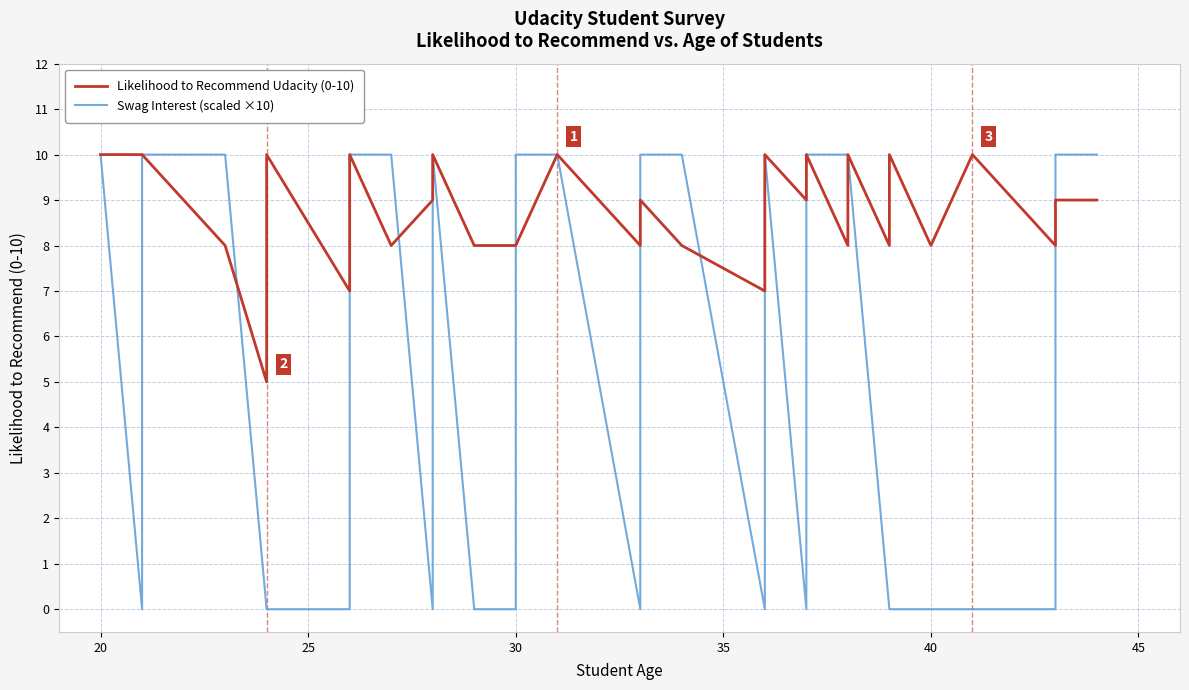

True or false: Swag Interest (scaled ×10) and Likelihood to Recommend Udacity (0-10) cross at least once.

True